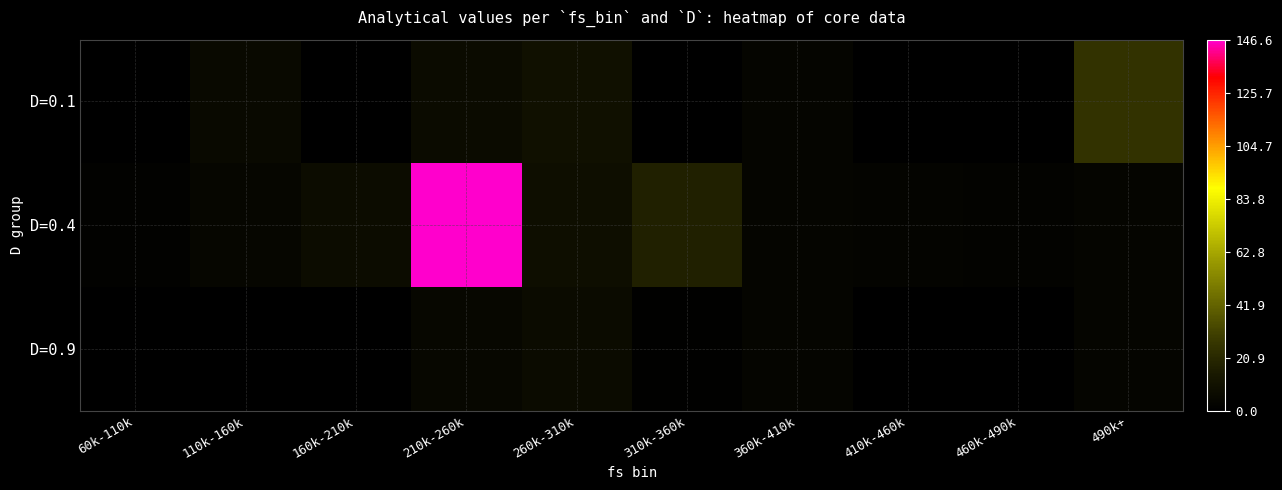

Reading right to left, list all the values displayed in this chart.

D=0.1: 490k+=24.9	460k-490k=0.2	410k-460k=0.1	360k-410k=3.4	310k-360k=0.1	260k-310k=9.2	210k-260k=6.7	160k-210k=0.2	110k-160k=5.3	60k-110k=0.3
D=0.4: 490k+=2.9	460k-490k=1.8	410k-460k=2.8	360k-410k=3.1	310k-360k=17.3	260k-310k=8.3	210k-260k=146.6	160k-210k=7.2	110k-160k=3.5	60k-110k=1.1
D=0.9: 490k+=3.4	460k-490k=0.3	410k-460k=0.1	360k-410k=3.4	310k-360k=0.8	260k-310k=6.8	210k-260k=4.6	160k-210k=0.3	110k-160k=0.3	60k-110k=0.3